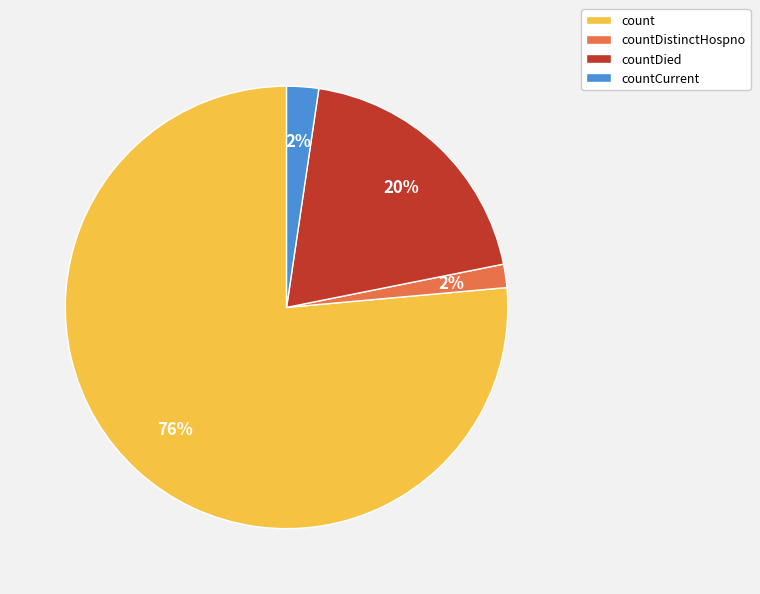

To the nearest percent, what percentage of the pie is countDistinctHospno?

2%